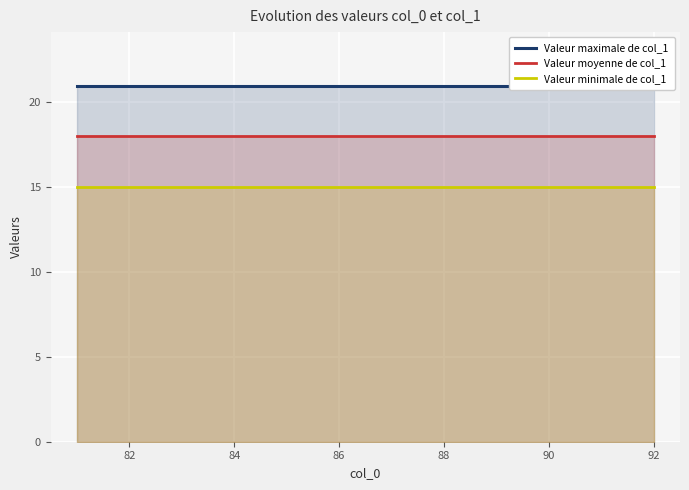

True or false: Valeur moyenne de col_1 and Valeur minimale de col_1 intersect in this chart.

False